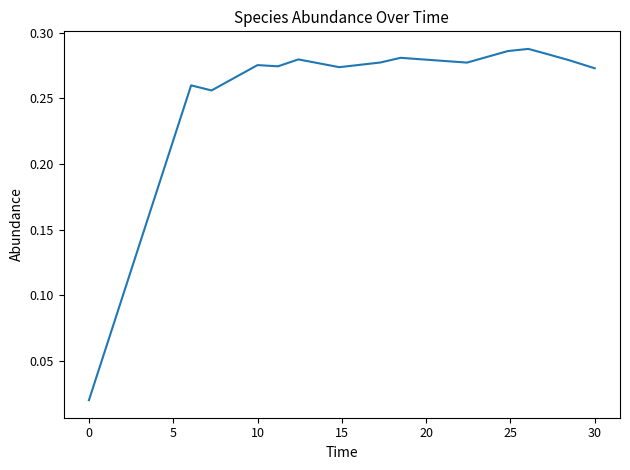

What is the value of the 9th point from the left?

0.3